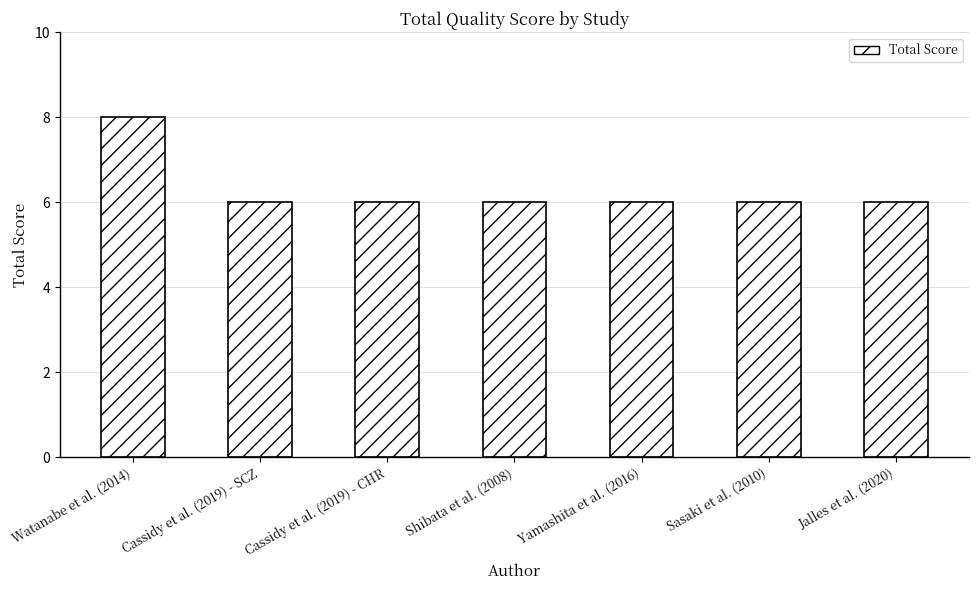

What is the smallest value displayed?

6